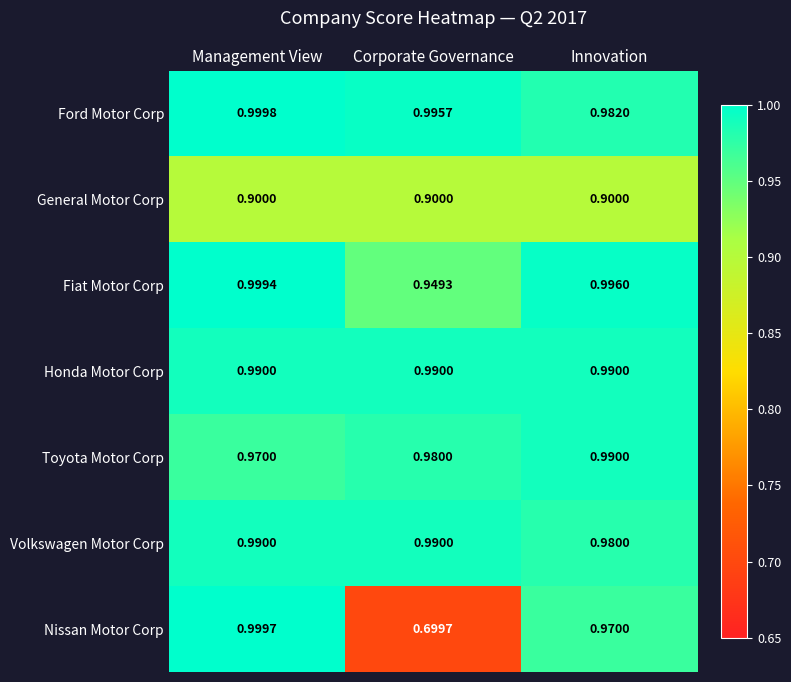

At which label does Nissan Motor Corp reach its peak?

Management View